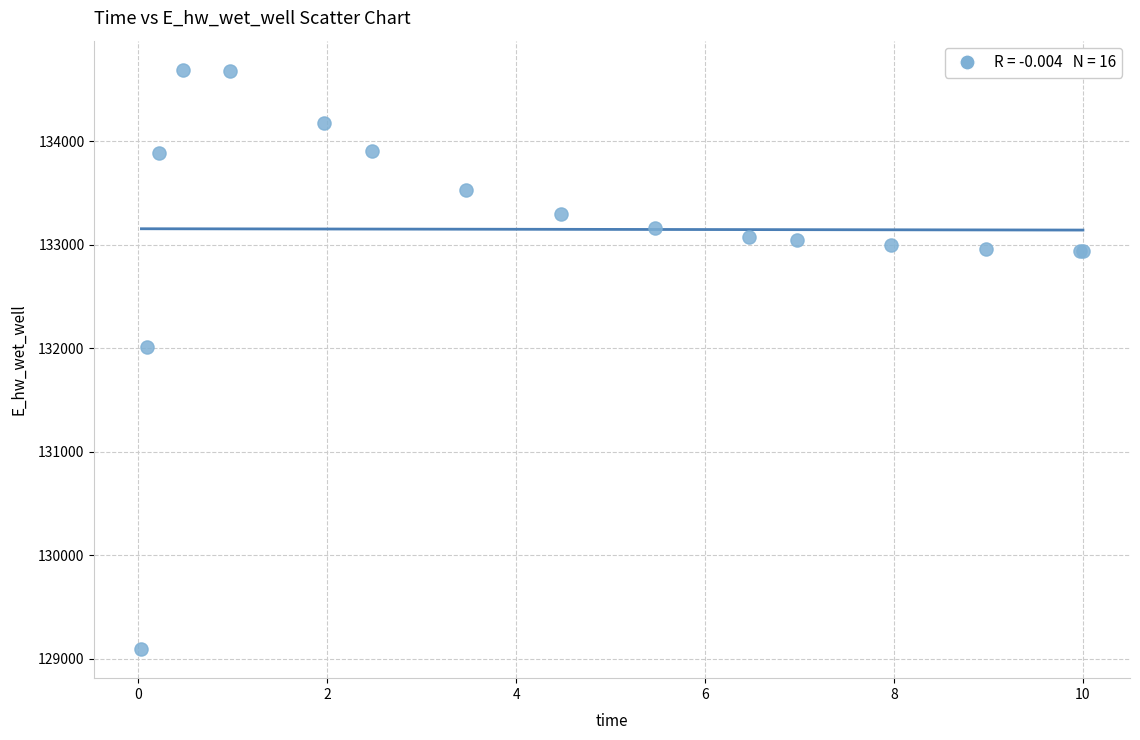

What Y value in the scatter plot is closest to 131891?

132013.3